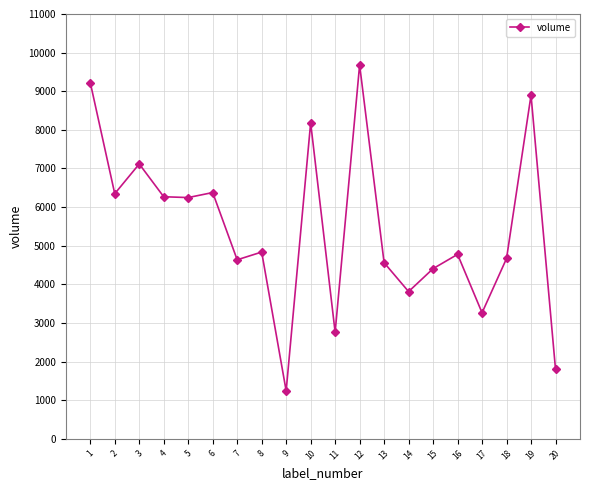

Is it true that the value at 14 is 3811?

True